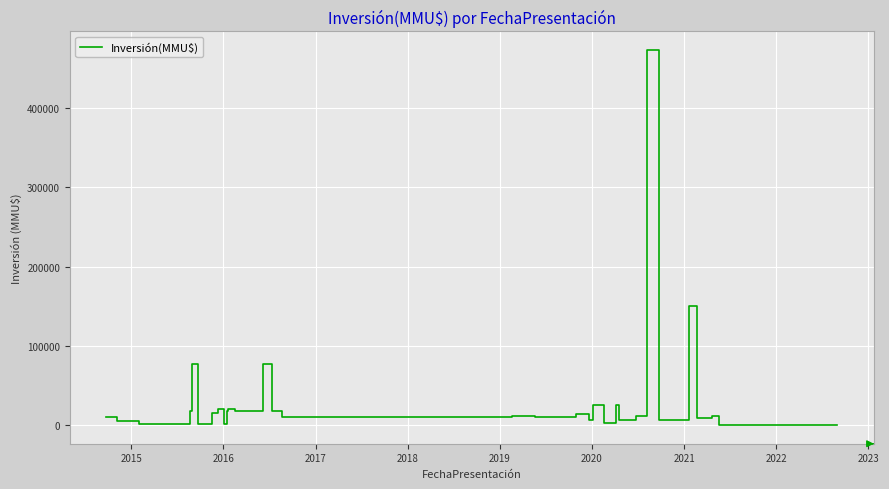

Is this an area chart (filled region under the line)?

No